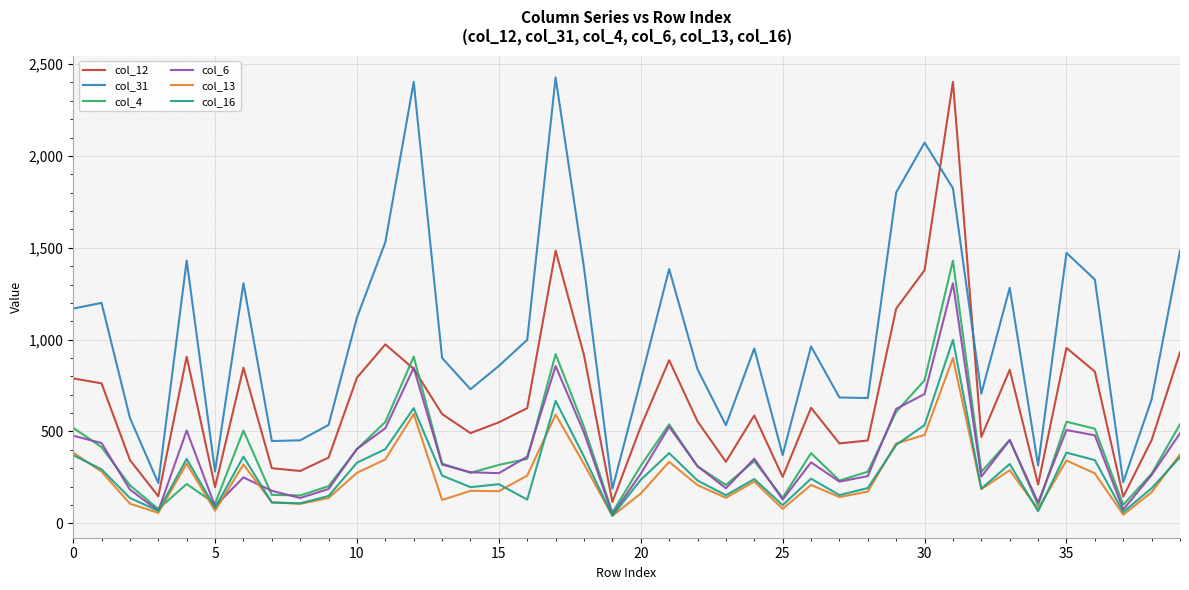

What is the minimum value for col_4?

59